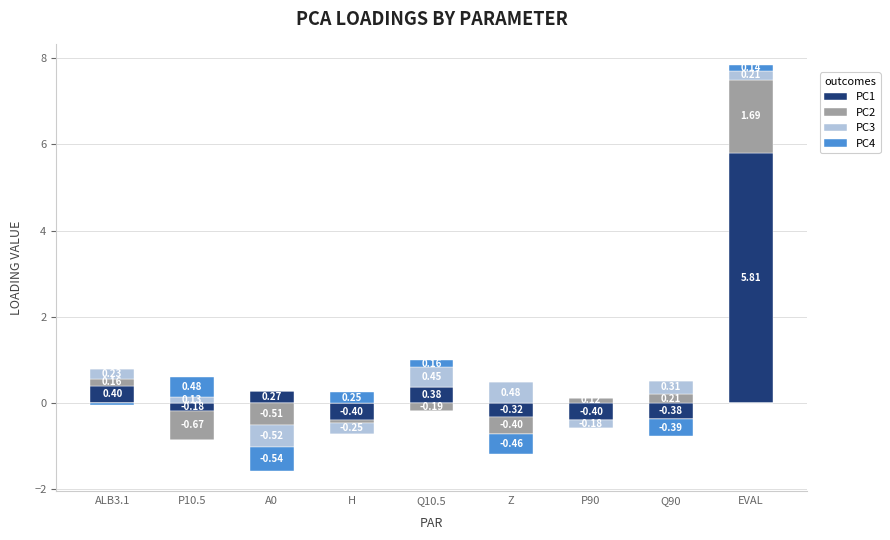

What is the label of the 5th bar from the left?

Q10.5